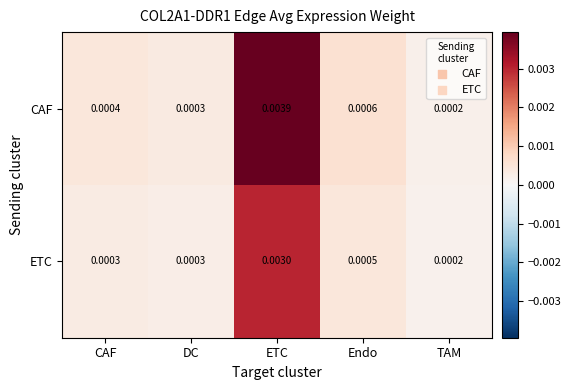

Which series has the largest total across all categories?

CAF